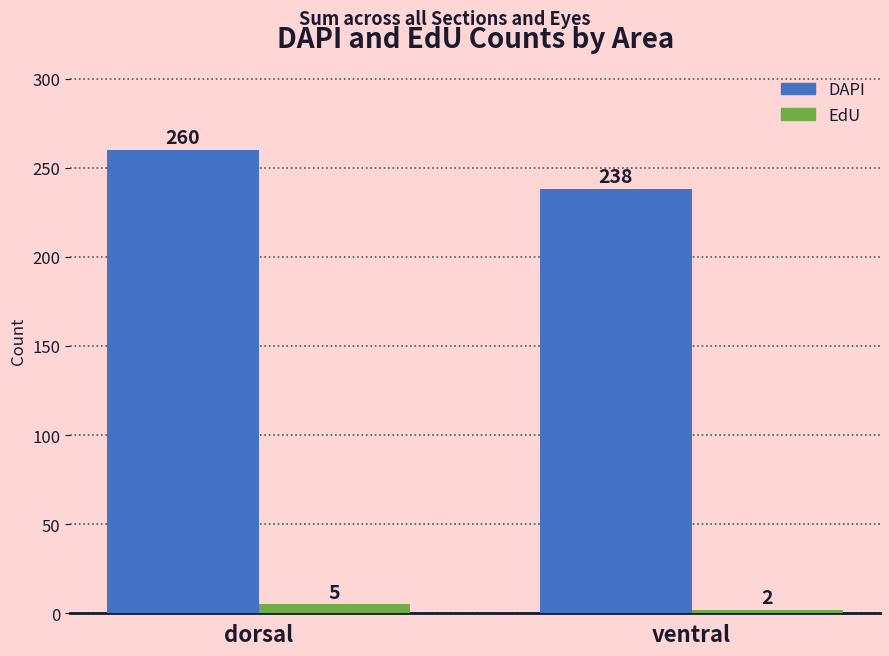

Which series has the widest spread of values?

DAPI